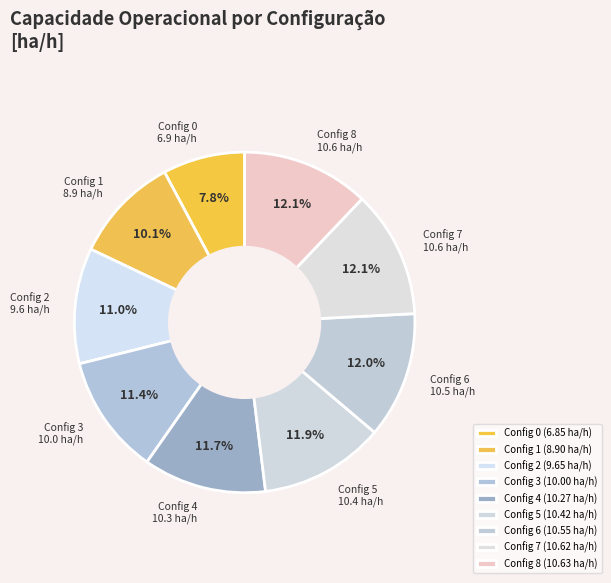

Does any single category account for the majority?

No